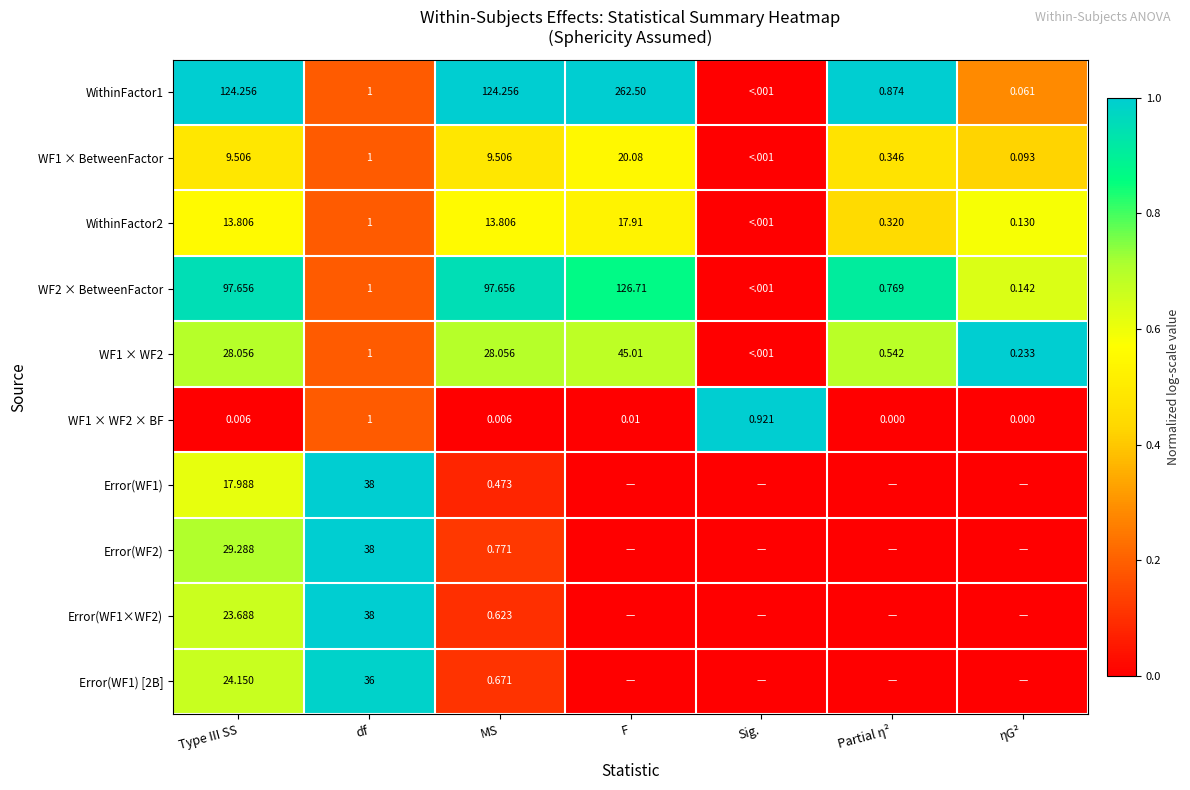

Which has a higher value, F or MS?

F